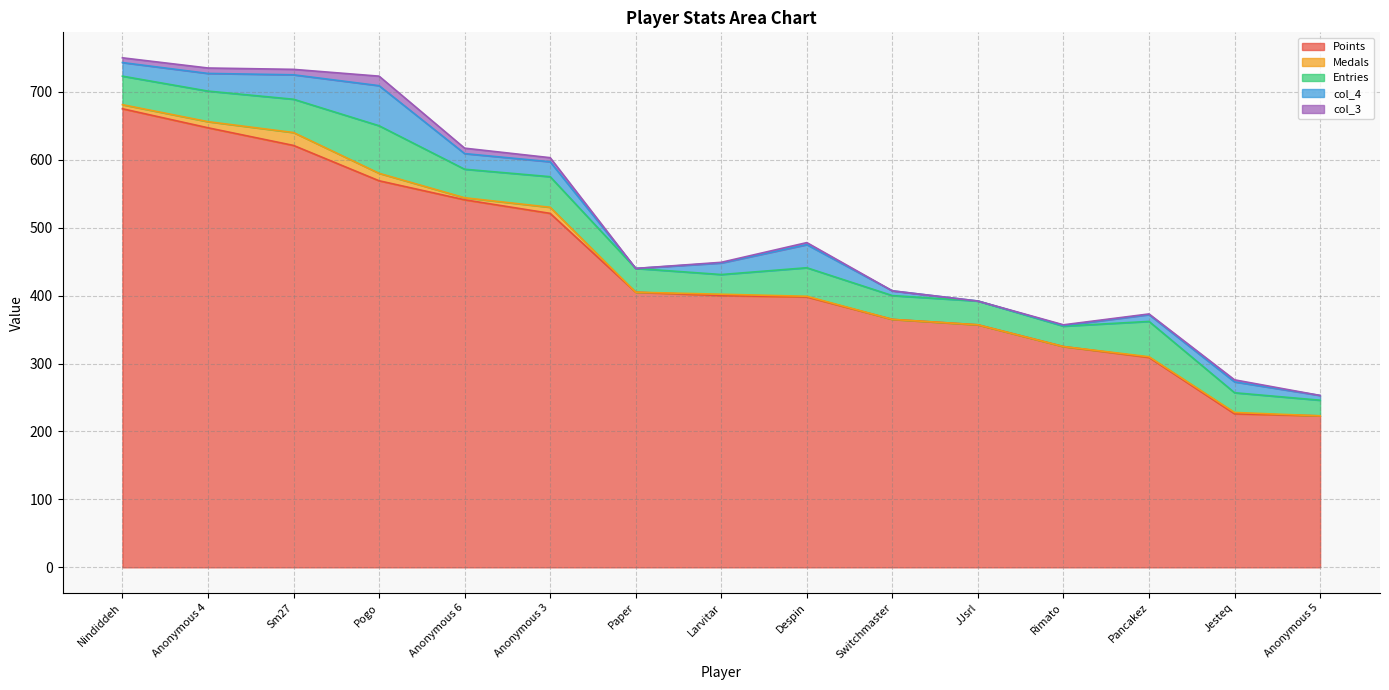

How many values in the col_4 series are below 17?

7